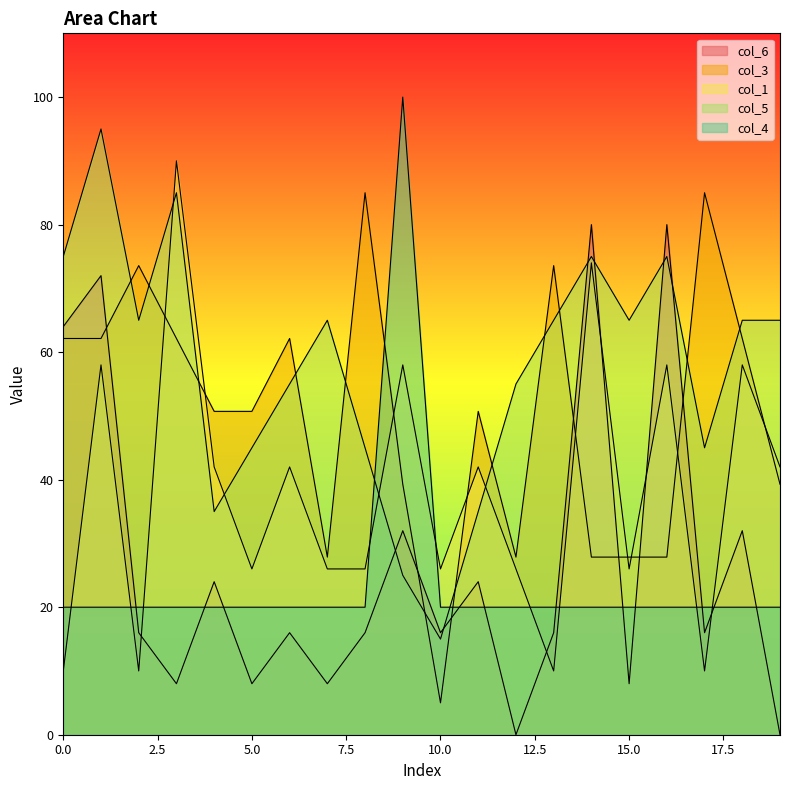

How many values in the col_3 series exceed 50?

12